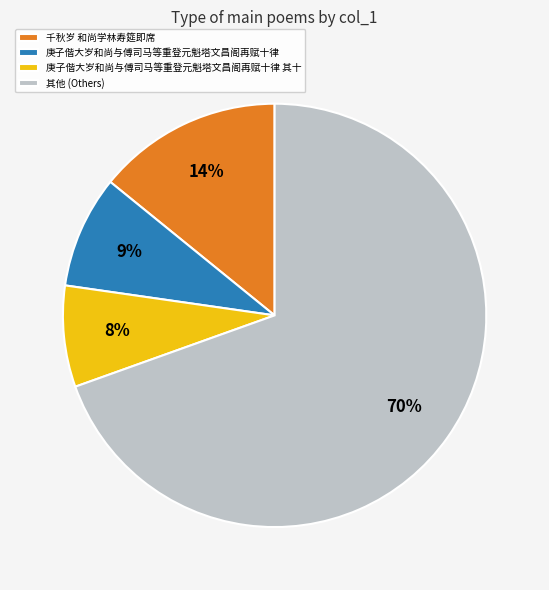

What is the largest slice in the pie chart?

其他 (Others)